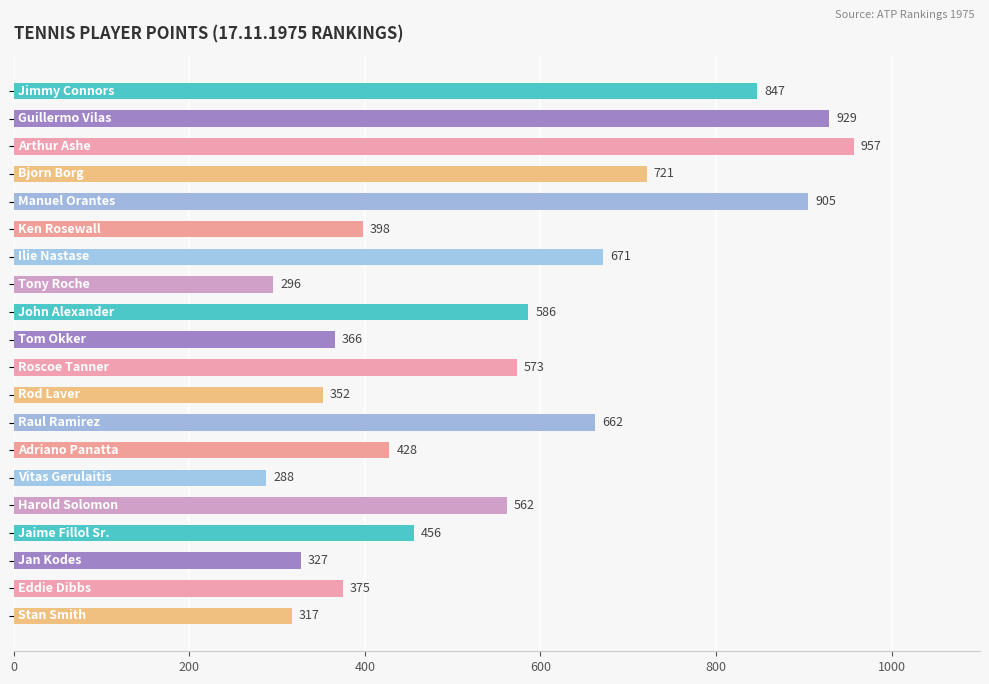

What is the difference between the maximum and minimum values?

669